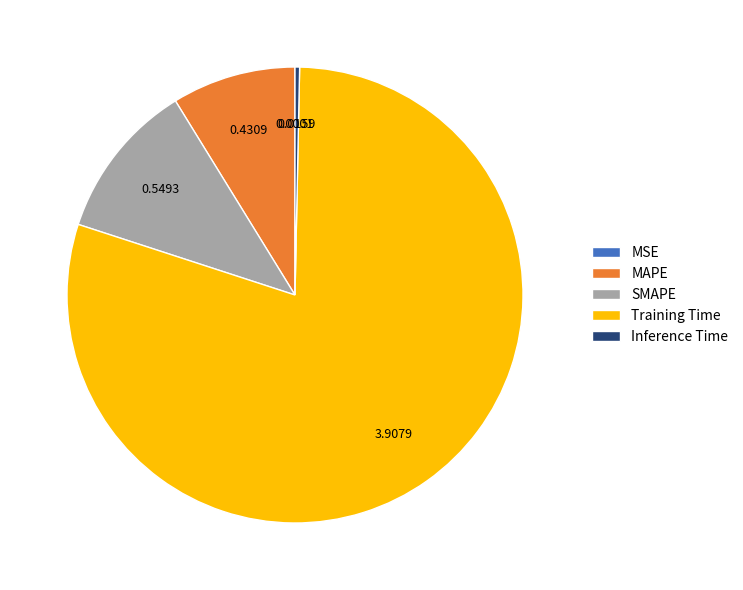

The Inference Time slice represents 0% of the pie. True or false?

True